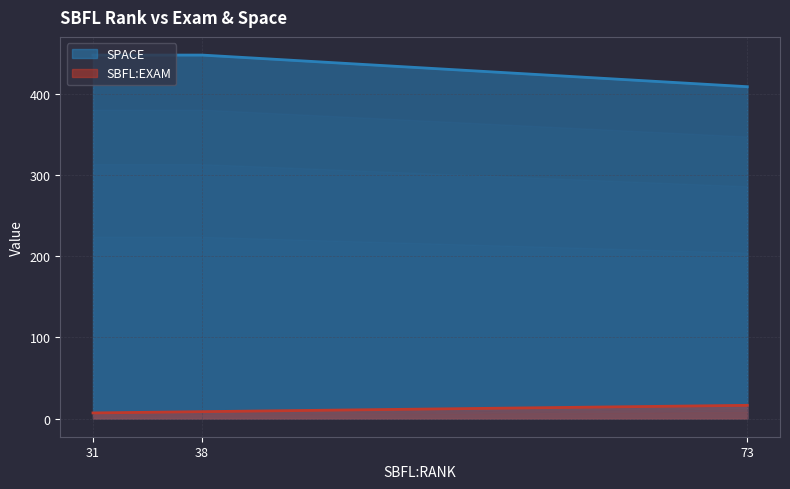

Is it true that SPACE equals 409.0 at 73?

True